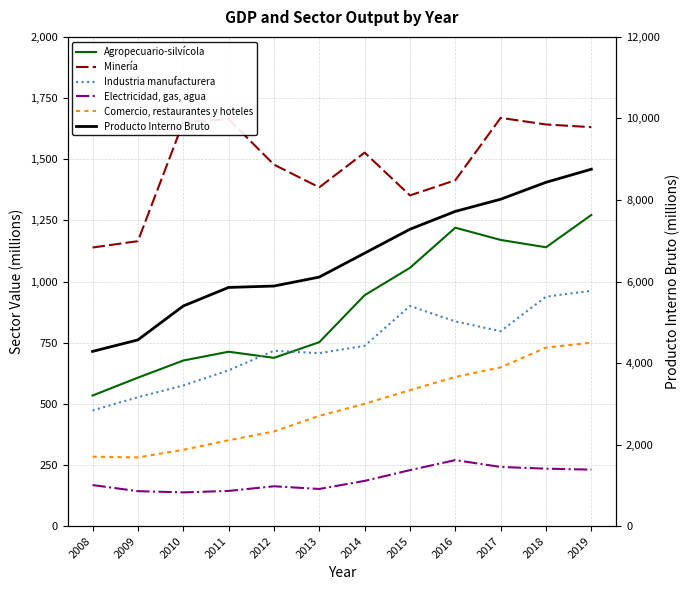

True or false: Comercio, restaurantes y hoteles has a value of 172 at 2016.

False